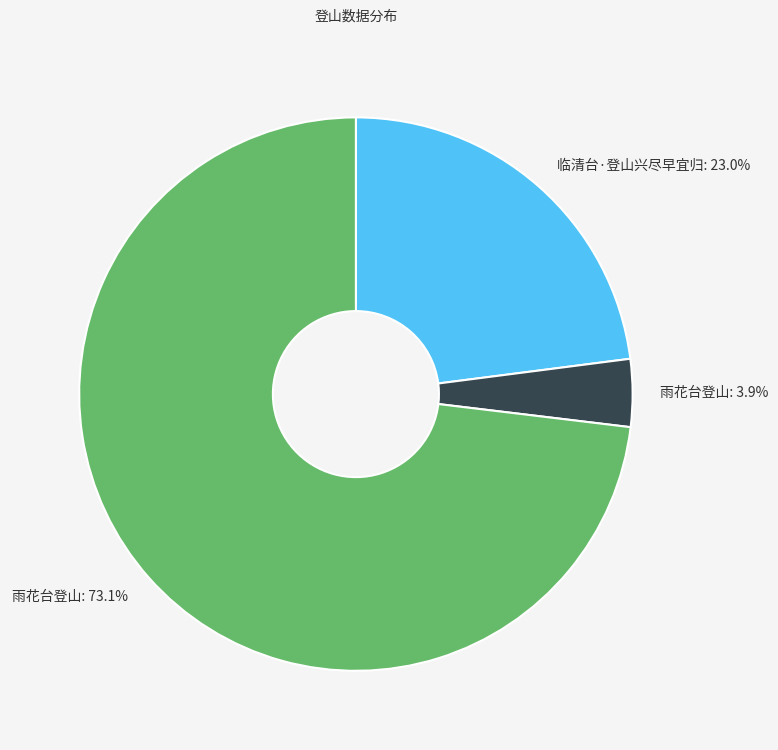

Is there a majority slice in this chart?

Yes